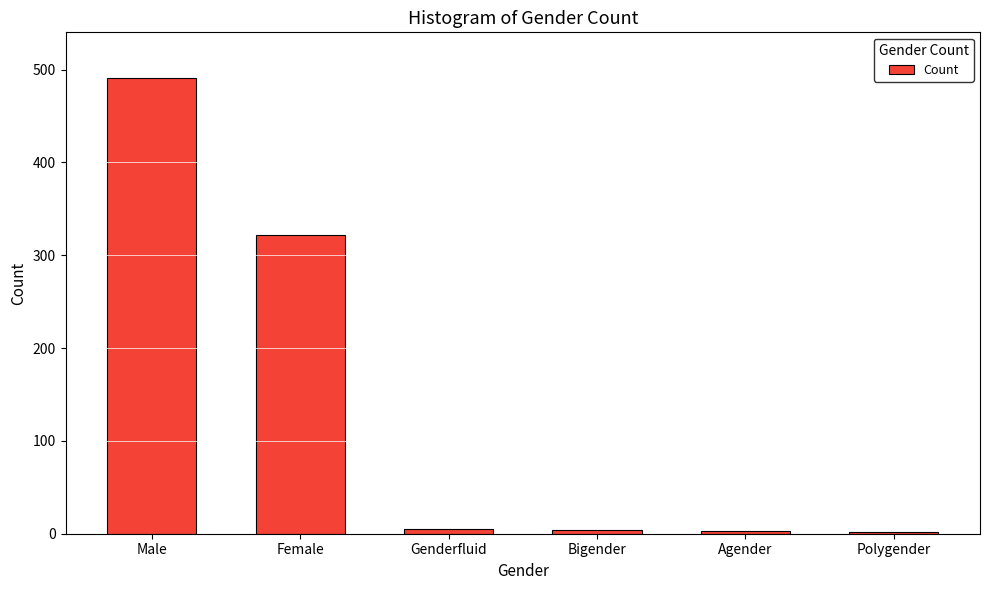

What is the maximum value shown in the chart?

491